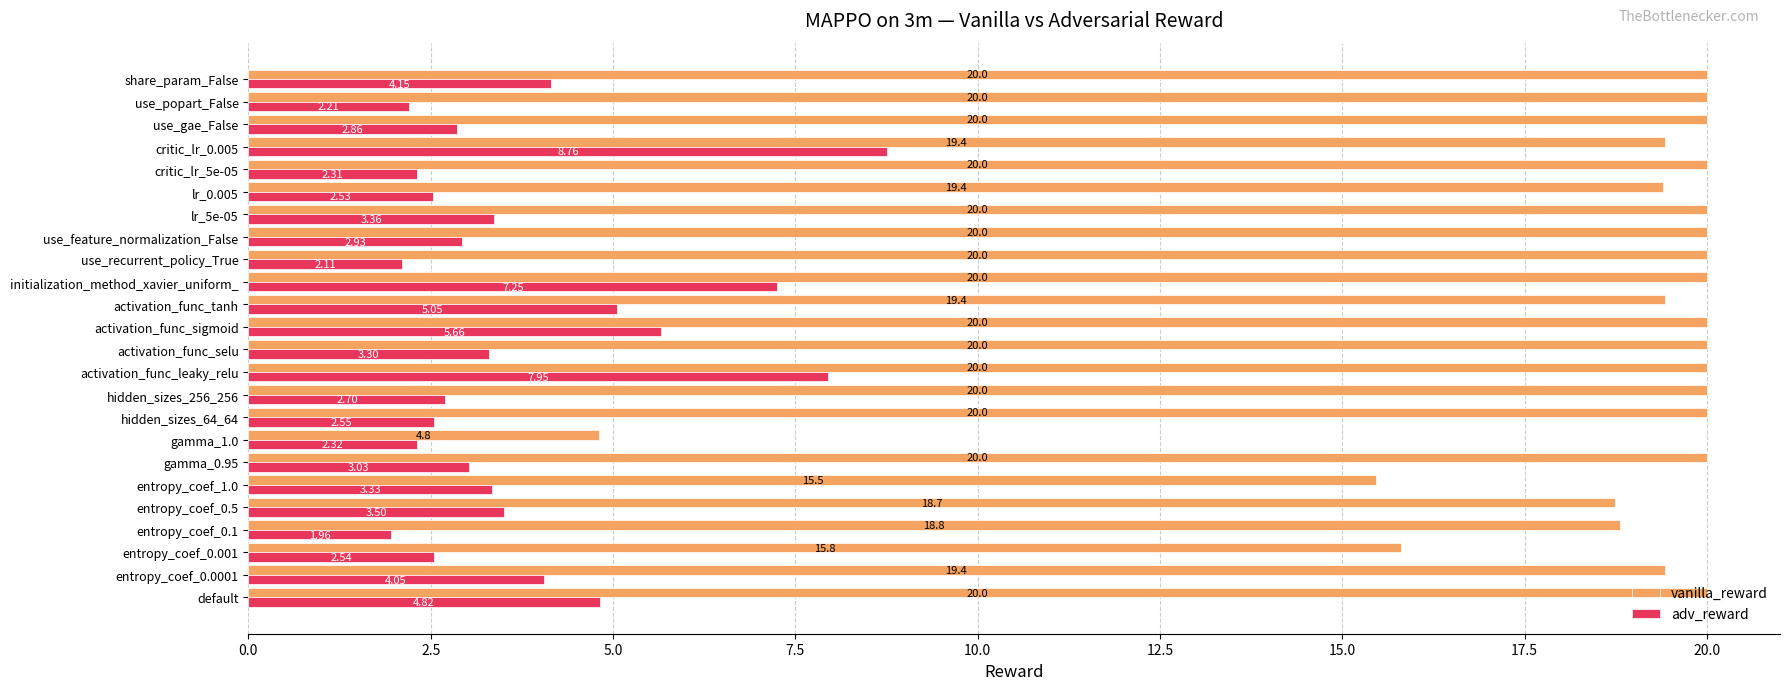

Which series has the widest spread of values?

vanilla_reward